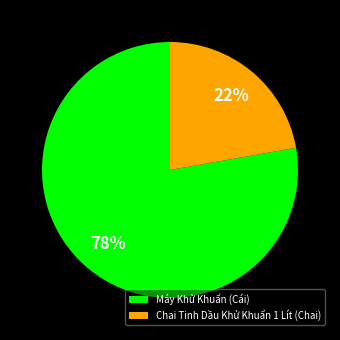

Is there a majority slice in this chart?

Yes